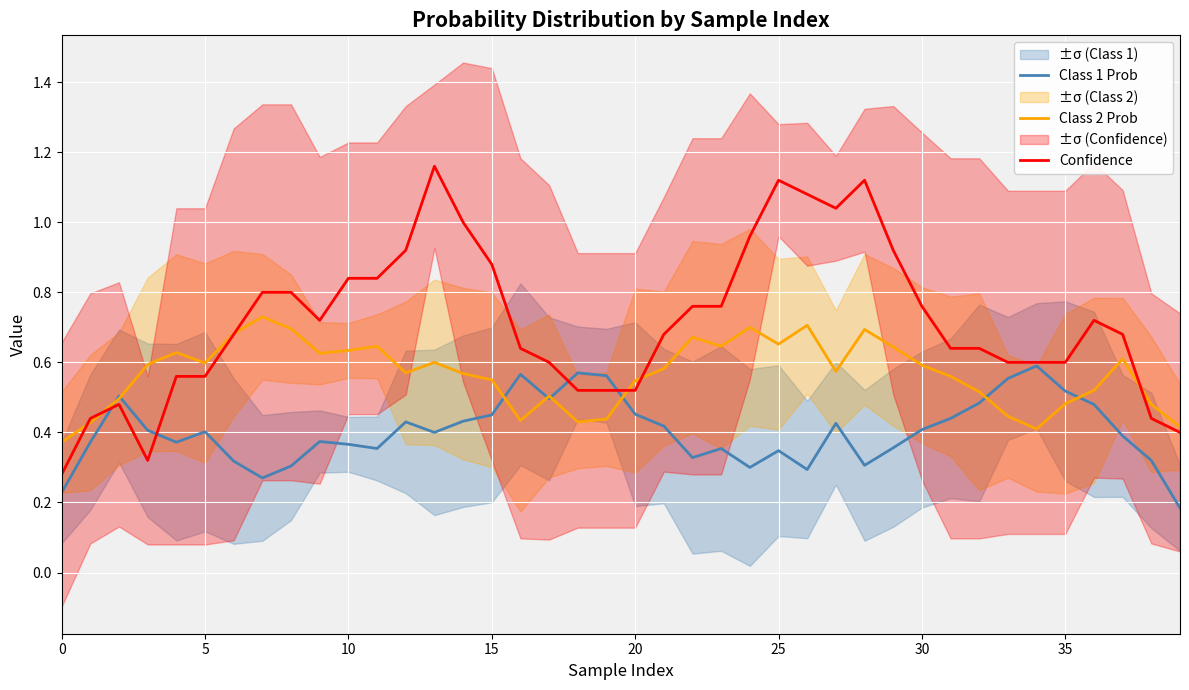

The value of Class 1 Prob at 19 is 0.6. True or false?

True